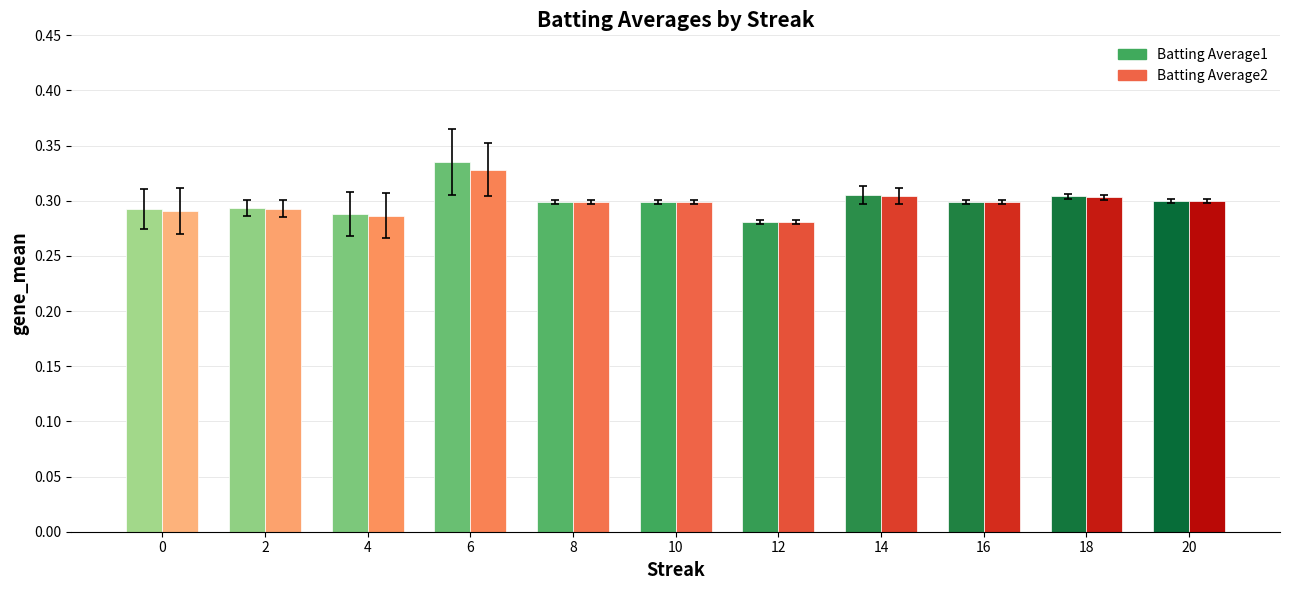

At which category does the chart reach its peak across all series?

6